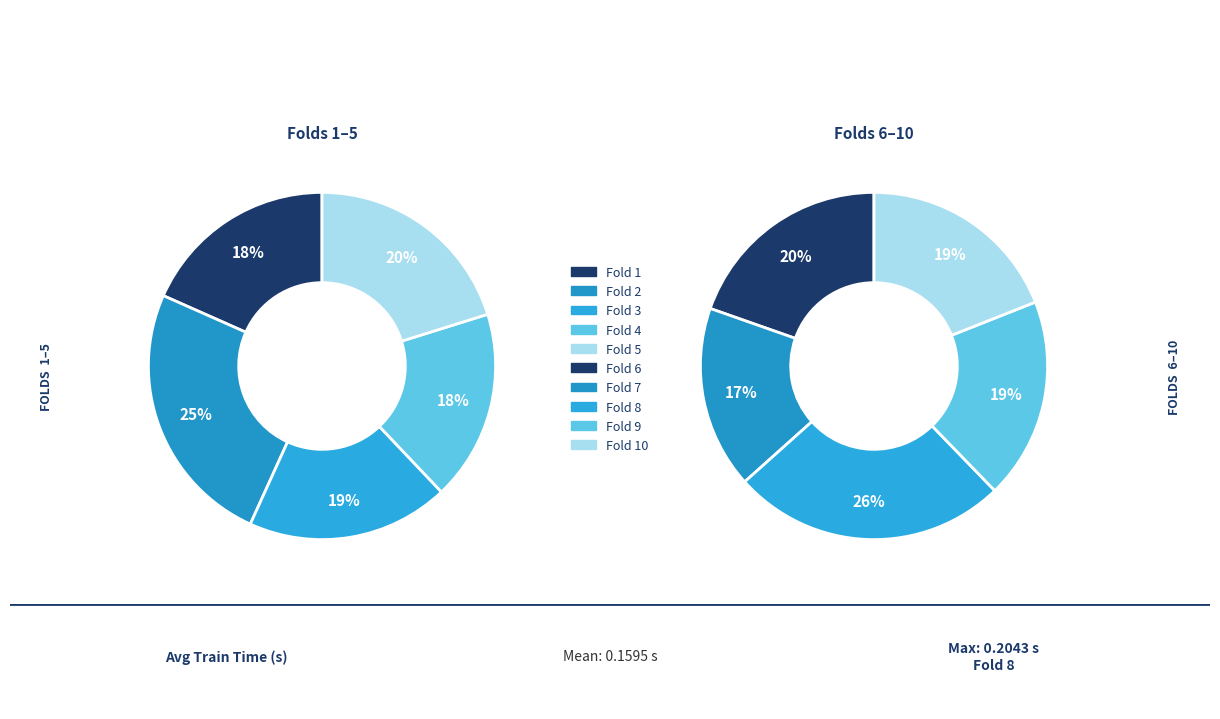

Which slice is the smallest?

Fold 7